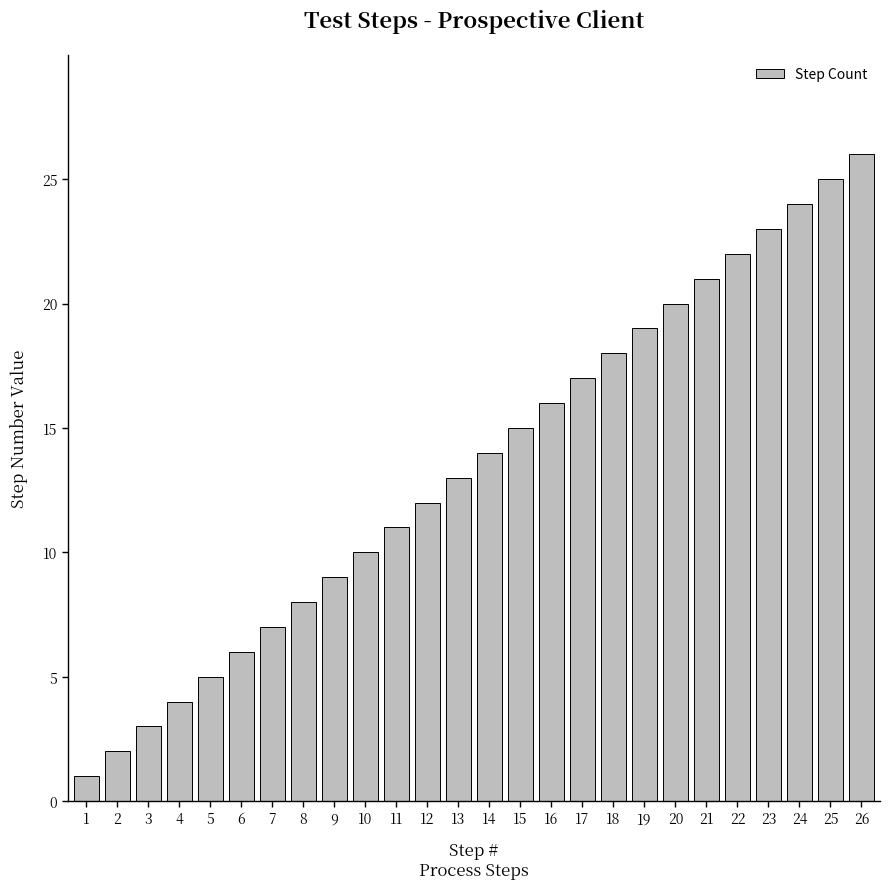

How many categories are shown in the chart?

26